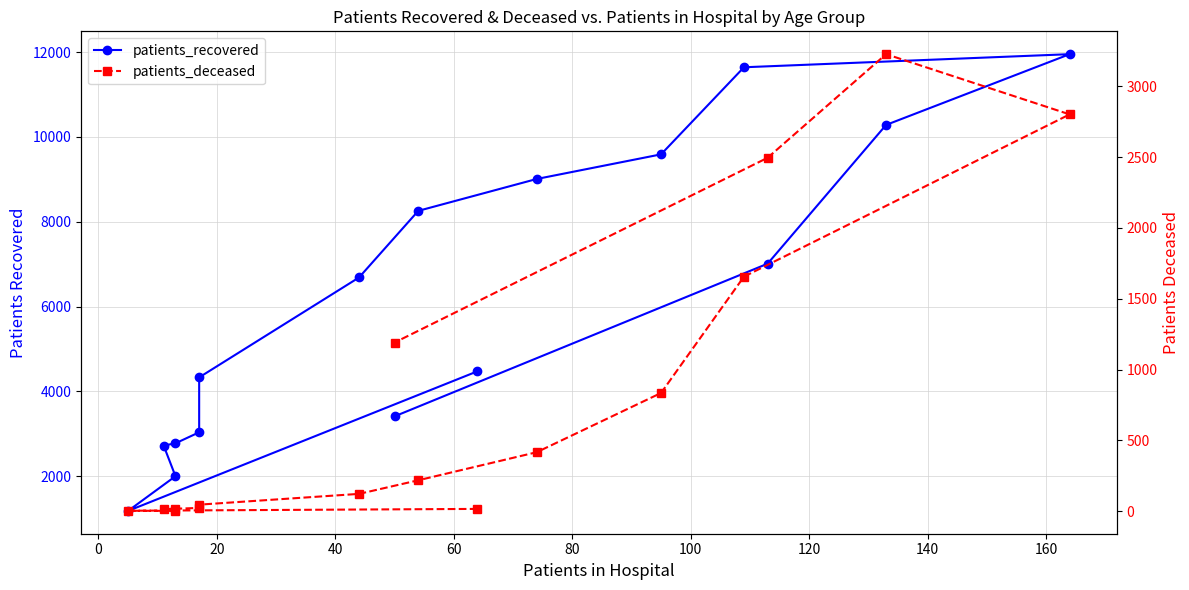

Count the number of data series in this chart.

2